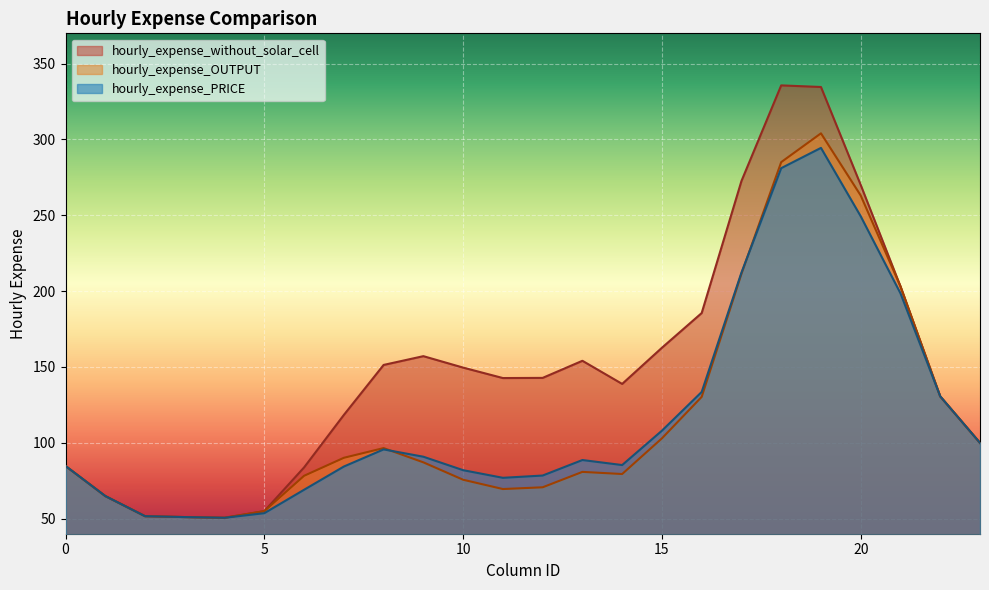

Which series changed the most between 3 and 19?

hourly_expense_without_solar_cell